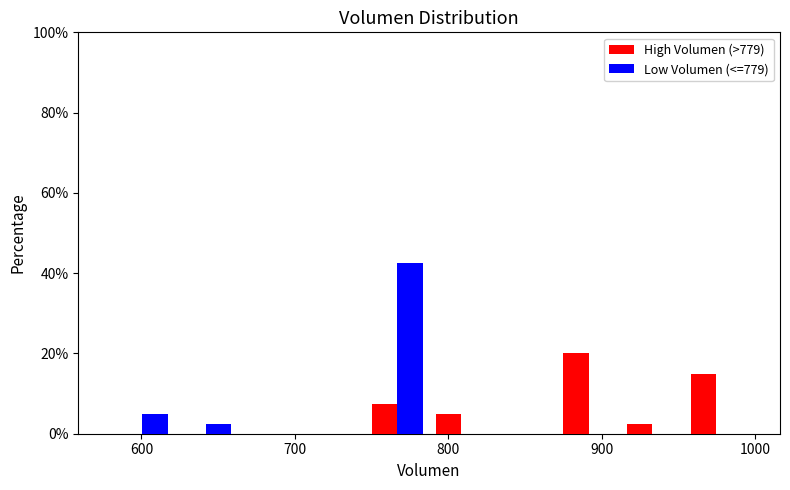

In the High Volumen (>779) series, which range on the x-axis has the tallest bar?

870 to 910